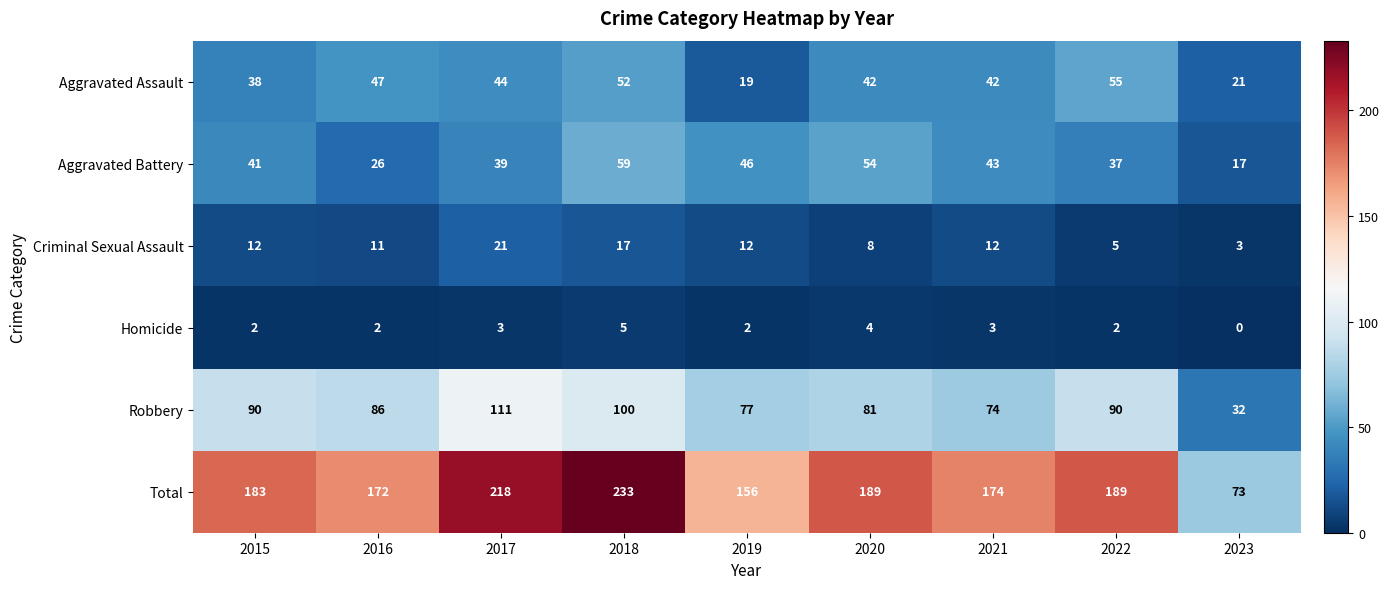

What is the total value across all series at 2022?

378